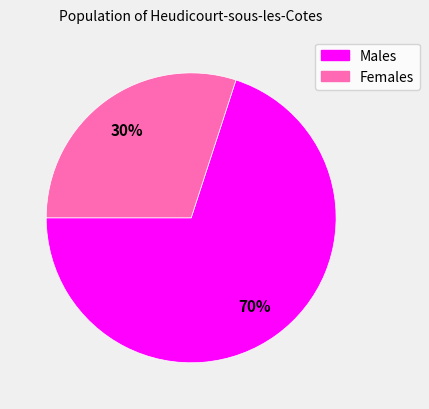

To the nearest percent, what is the average slice percentage?

50%